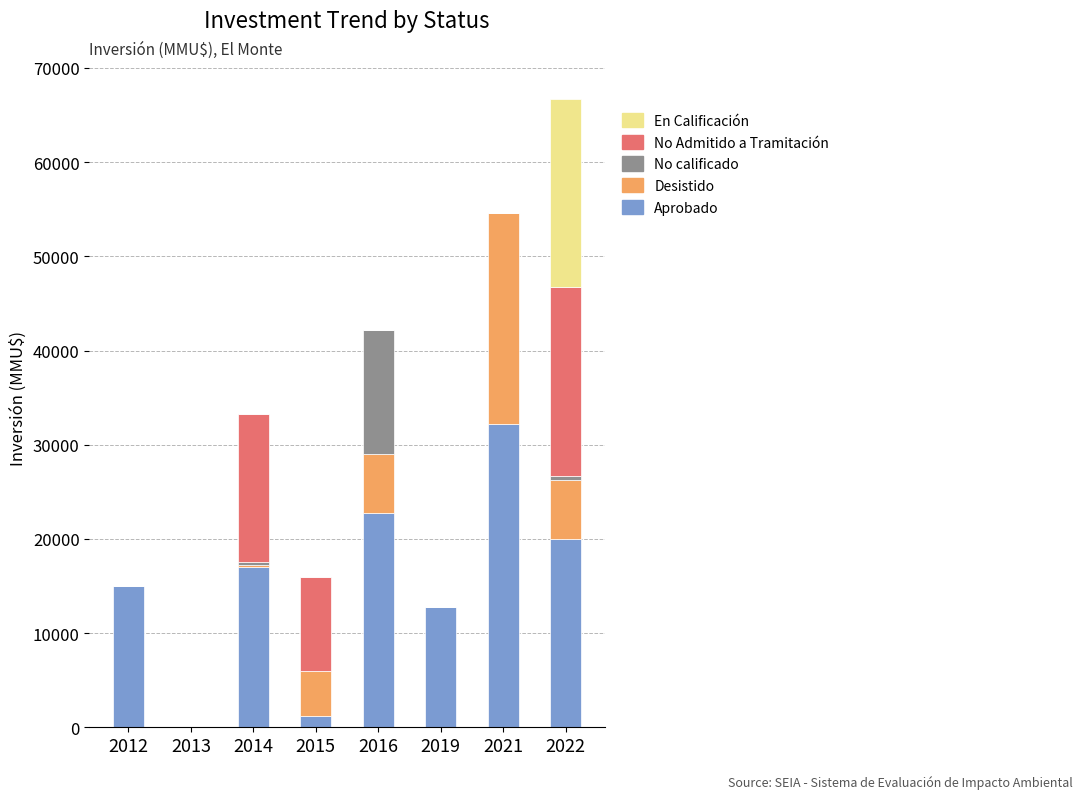

True or false: Aprobado has a value of 10690 at 2014.

False